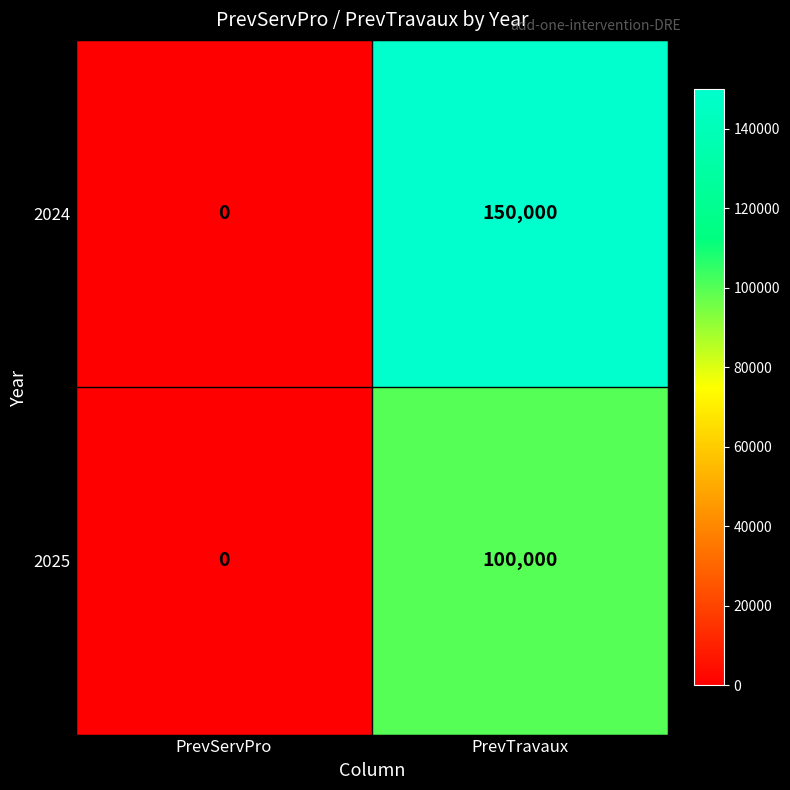

Which category has the lowest value across all series?

PrevServPro